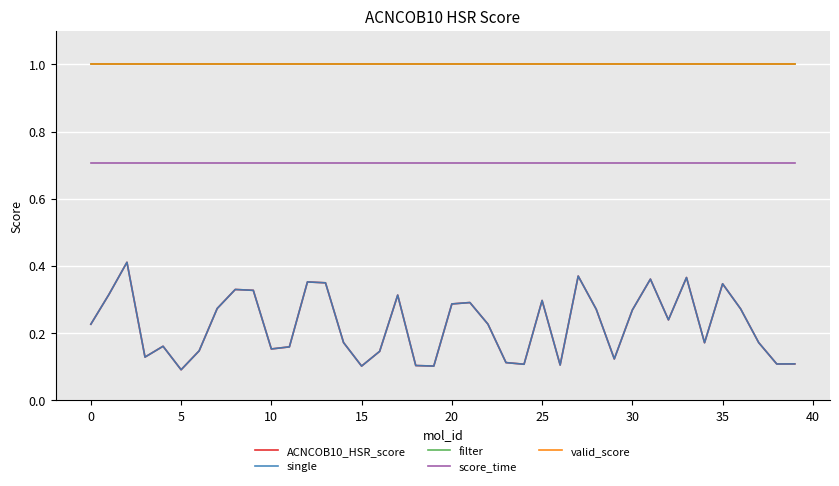

Does the chart have visible grid lines?

Yes